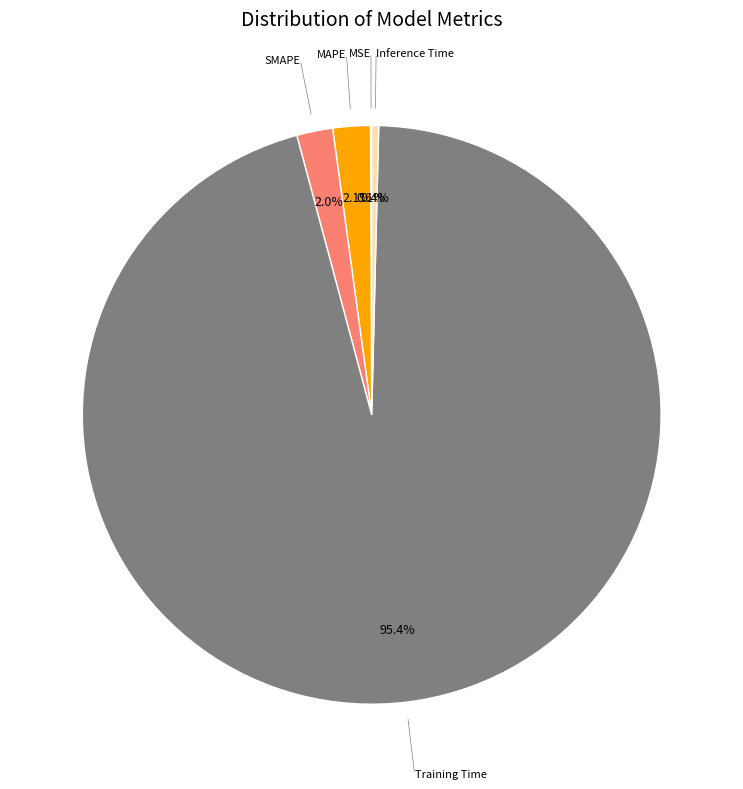

Is it true that MAPE is 2% of the pie?

True